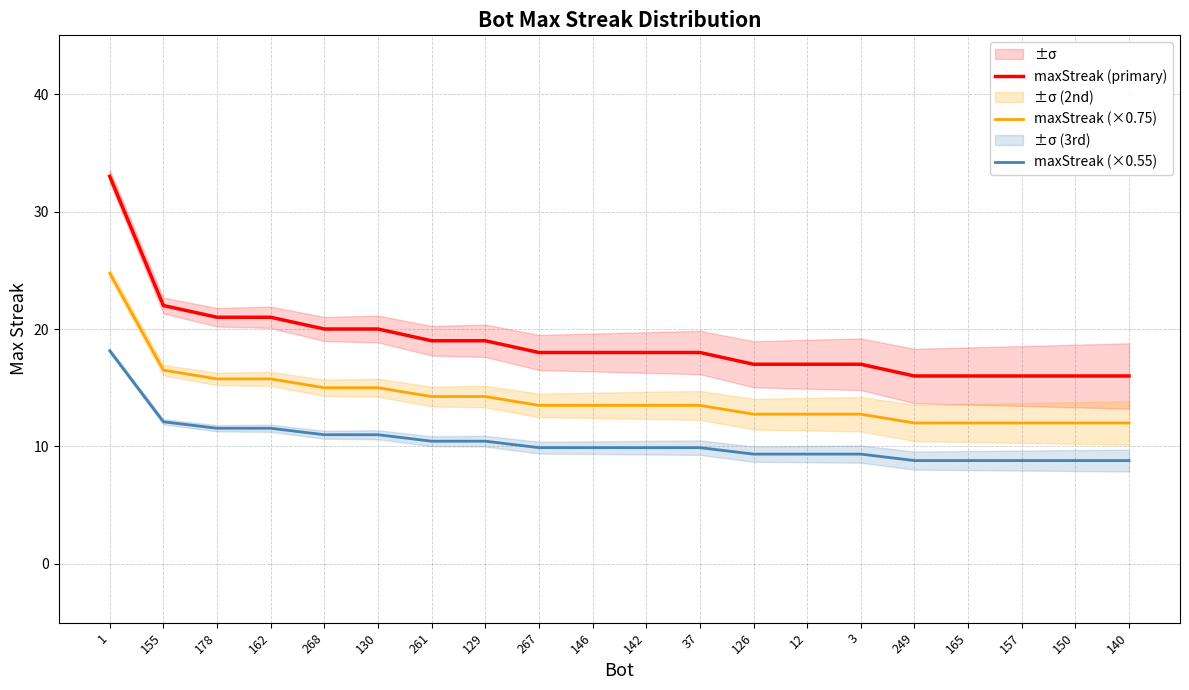

What is the spread (max minus min) of values at 129?

8.5